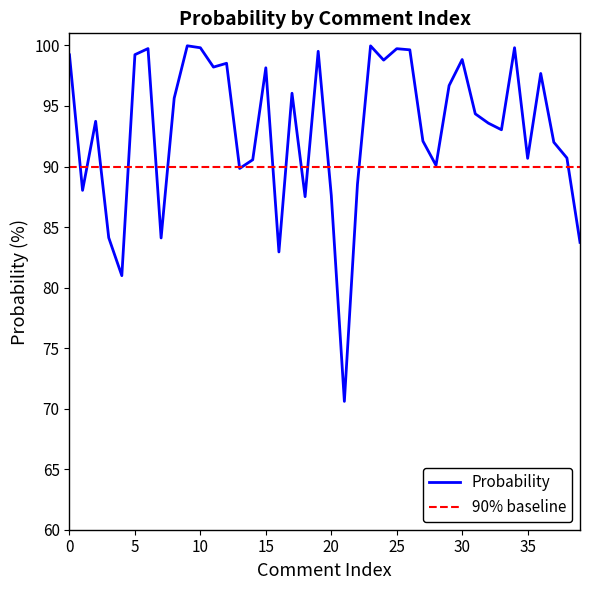

Where is the data nearest to the value 85?

3